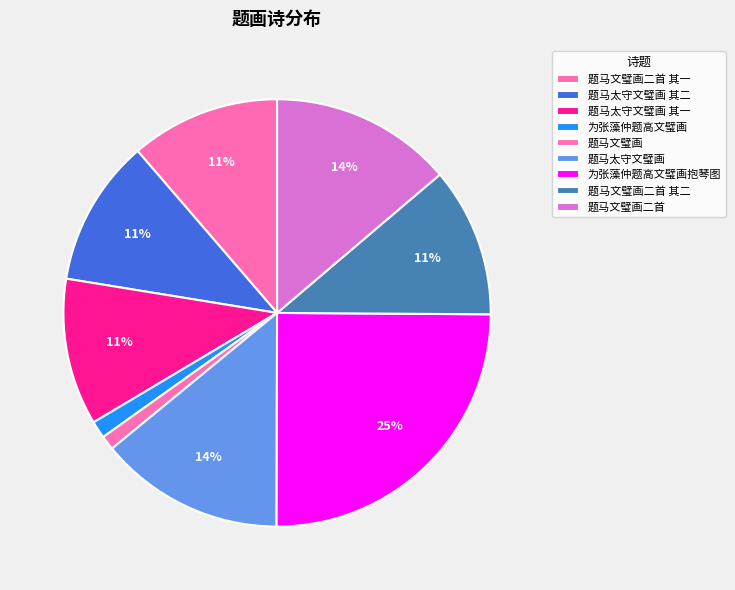

Rank the categories by value from highest to lowest.

为张藻仲题高文璧画抱琴图, 题马太守文璧画, 题马文璧画二首, 题马文璧画二首 其二, 题马文璧画二首 其一, 题马太守文璧画 其二, 题马太守文璧画 其一, 为张藻仲题高文璧画, 题马文璧画